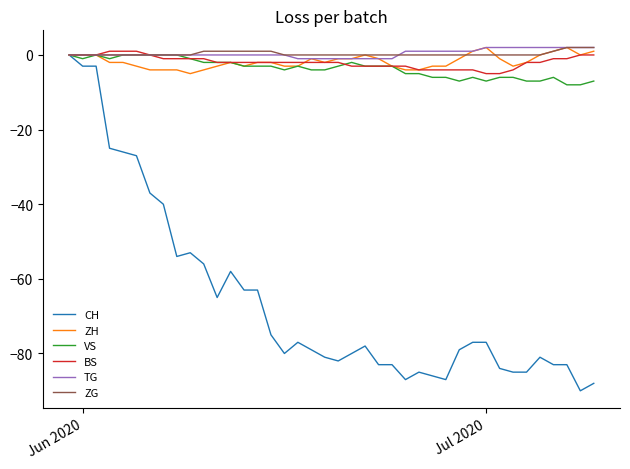

Reading right to left, what are all the values shown in this chart?

CH: -88	-90	-83	-83	-81	-85	-85	-84	-77	-77	-79	-87	-86	-85	-87	-83	-83	-78	-80	-82	-81	-79	-77	-80	-75	-63	-63	-58	-65	-56	-53	-54	-40	-37	-27	-26	-25	-3	-3	0
ZH: 1	0	2	1	0	-2	-3	-1	2	1	-1	-3	-3	-4	-4	-3	-1	0	-1	-1	-2	-1	-3	-3	-2	-2	-3	-2	-3	-4	-5	-4	-4	-4	-3	-2	-2	0	0	0
VS: -7	-8	-8	-6	-7	-7	-6	-6	-7	-6	-7	-6	-6	-5	-5	-3	-3	-3	-2	-3	-4	-4	-3	-4	-3	-3	-3	-2	-2	-2	-1	0	0	0	0	0	-1	0	-1	0
BS: 0	0	-1	-1	-2	-2	-4	-5	-5	-4	-4	-4	-4	-4	-3	-3	-3	-3	-3	-2	-2	-2	-2	-2	-2	-2	-2	-2	-2	-1	-1	-1	-1	0	1	1	1	0	0	0
TG: 2	2	2	2	2	2	2	2	2	1	1	1	1	1	1	-1	-1	-1	-1	-1	-1	-1	-1	0	0	0	0	0	0	0	0	0	0	0	0	0	0	0	0	0
ZG: 2	2	2	1	0	0	0	0	0	0	0	0	0	0	0	0	0	0	0	0	0	0	0	0	1	1	1	1	1	1	0	0	0	0	0	0	0	0	0	0